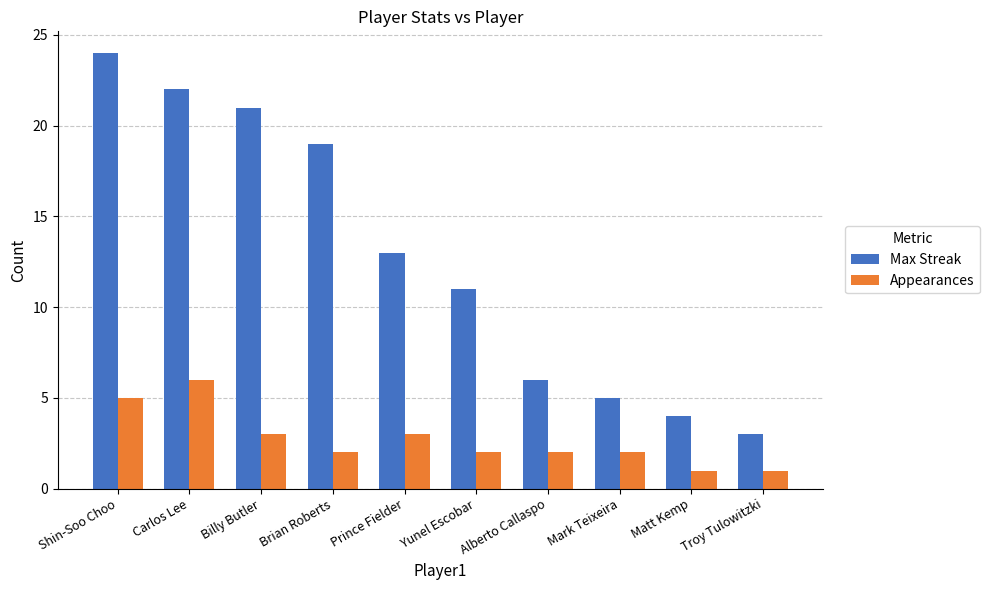

Between Shin-Soo Choo and Billy Butler, which series saw the biggest shift?

Max Streak